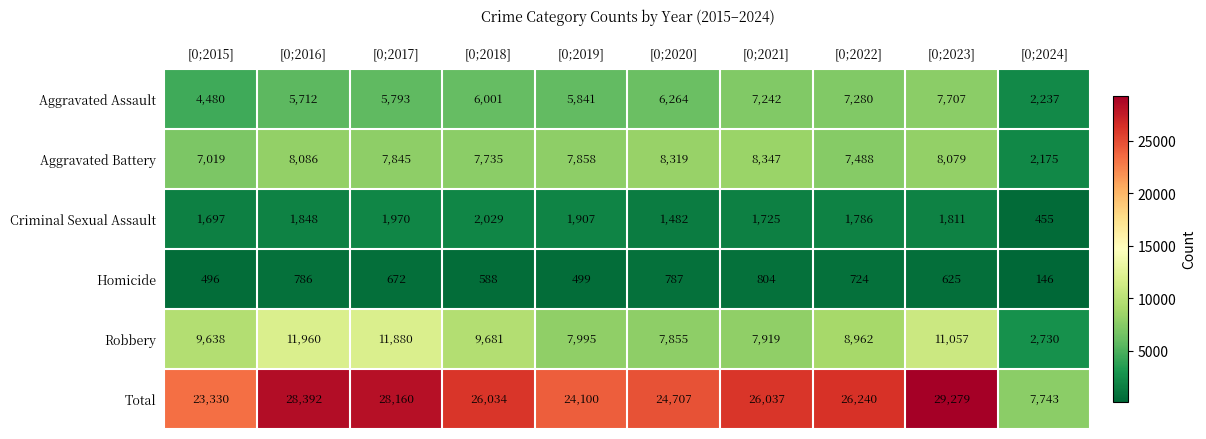

Count the number of categories in the chart.

10